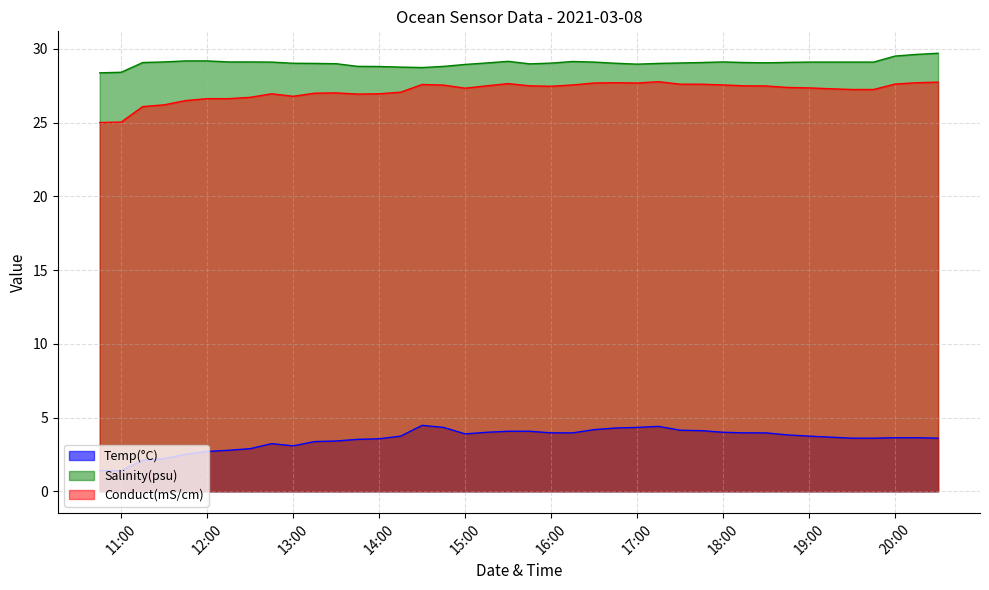

At how many categories does at least one series exceed 22?

40